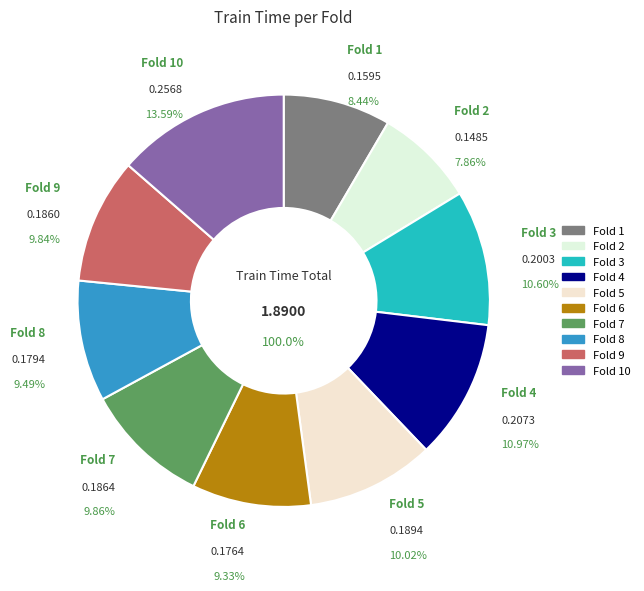

Rank the categories by value from highest to lowest.

Fold 10, Fold 4, Fold 3, Fold 5, Fold 7, Fold 9, Fold 8, Fold 6, Fold 1, Fold 2